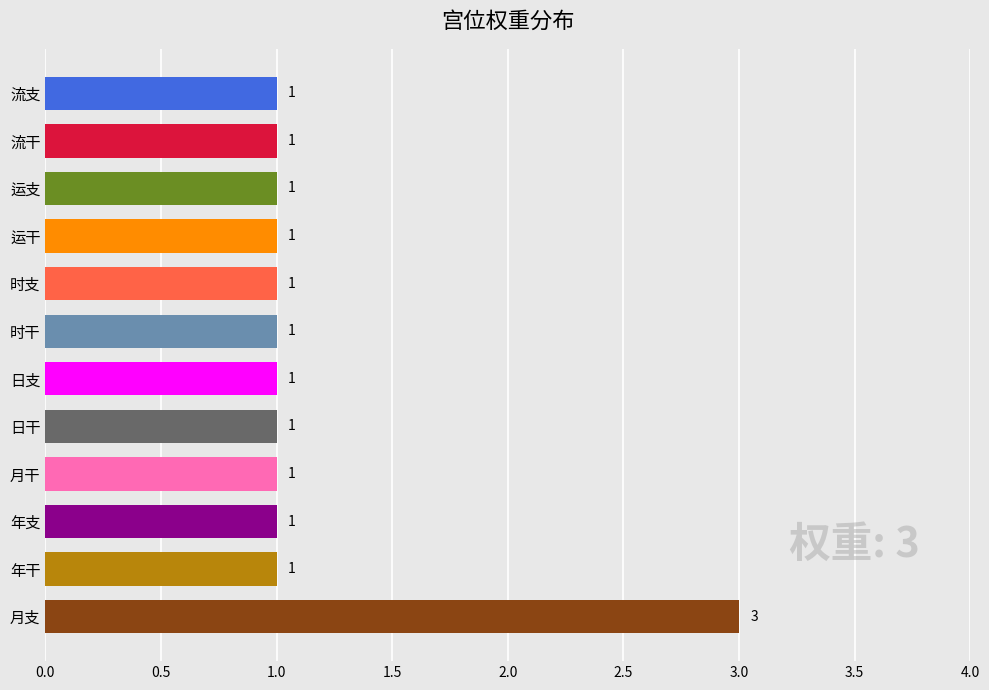

Reading bottom to top, list all the values displayed in this chart.

月支=3	年干=1	年支=1	月干=1	日干=1	日支=1	时干=1	时支=1	运干=1	运支=1	流干=1	流支=1